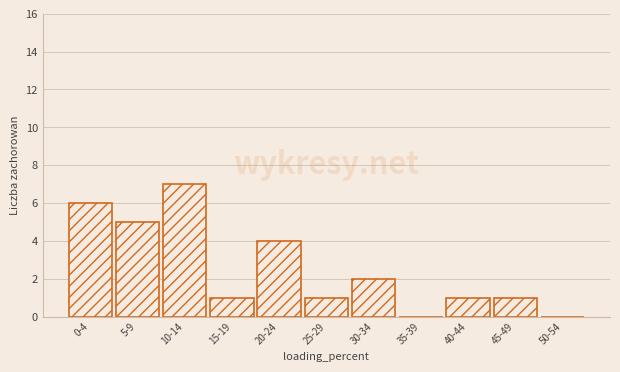

Reading left to right, transcribe all the data shown in this chart.

0-4=6	5-9=5	10-14=7	15-19=1	20-24=4	25-29=1	30-34=2	35-39=0	40-44=1	45-49=1	50-54=0